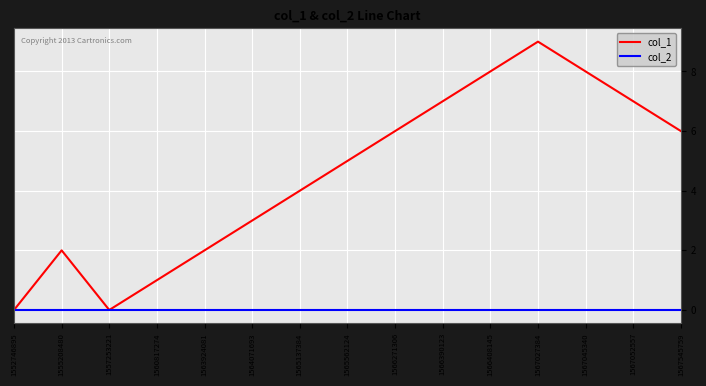

Which series has the largest total across all categories?

col_1